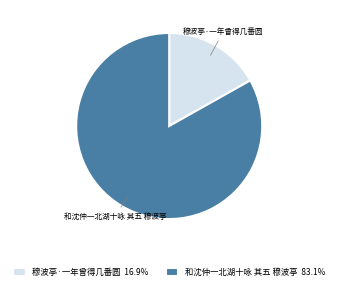

Which has a higher value, 穆波亭·一年曾得几番圆 or 和沈仲一北湖十咏 其五 穆波亭?

和沈仲一北湖十咏 其五 穆波亭